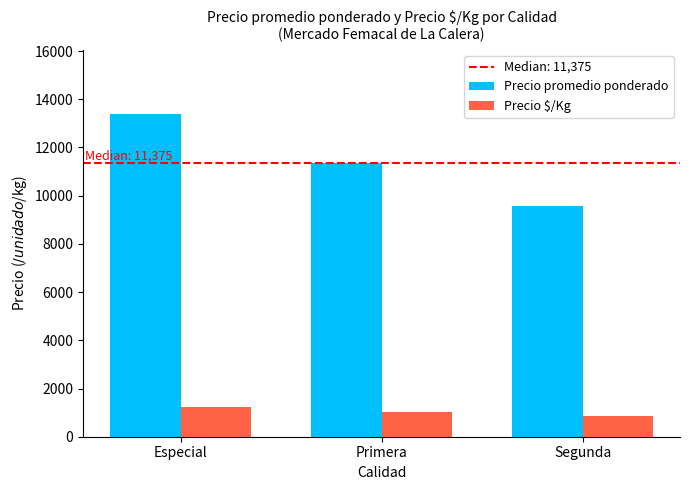

List the labels in order of Precio promedio ponderado value, largest first.

Especial, Primera, Segunda